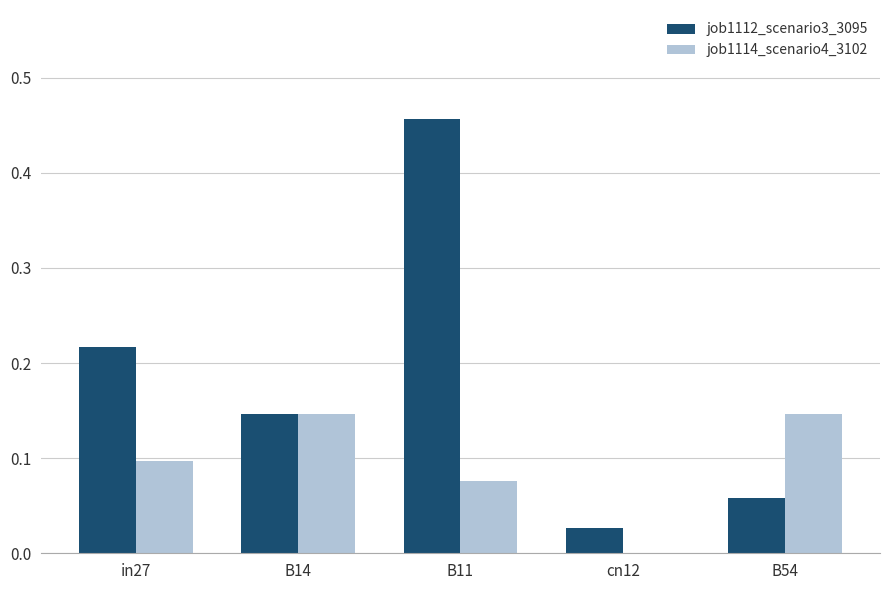

Is it true that job1114_scenario4_3102 equals 0.1 at B14?

True